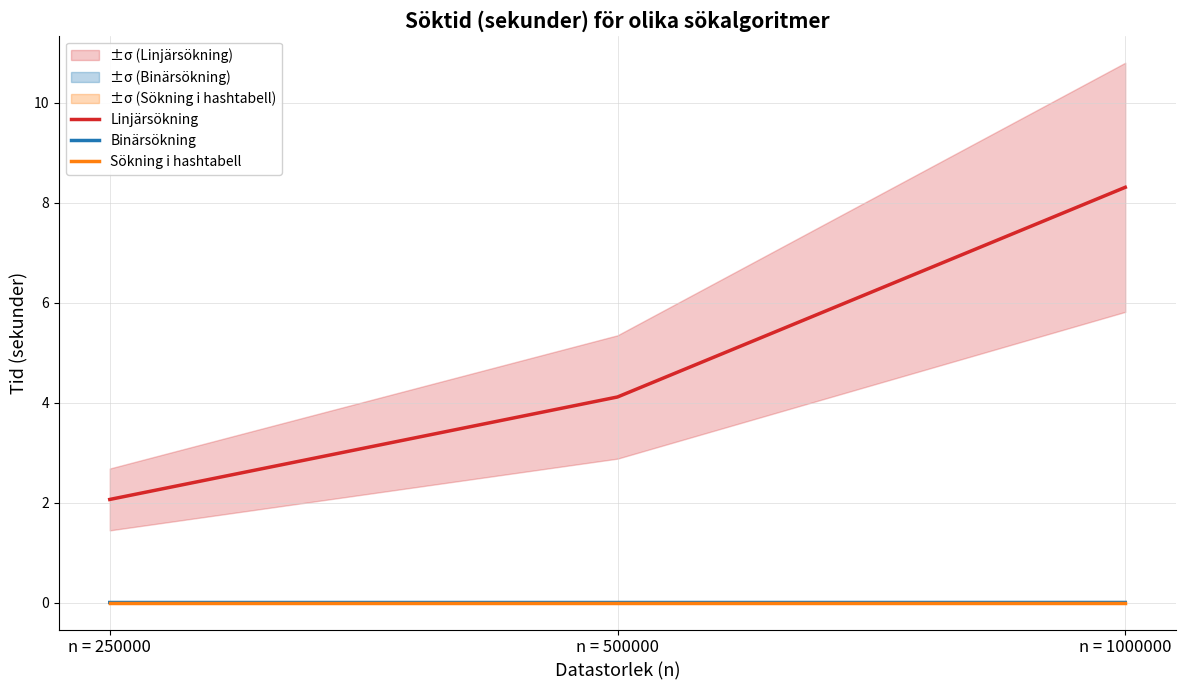

List the series in order of their peak value, lowest first.

Sökning i hashtabell, Binärsökning, Linjärsökning